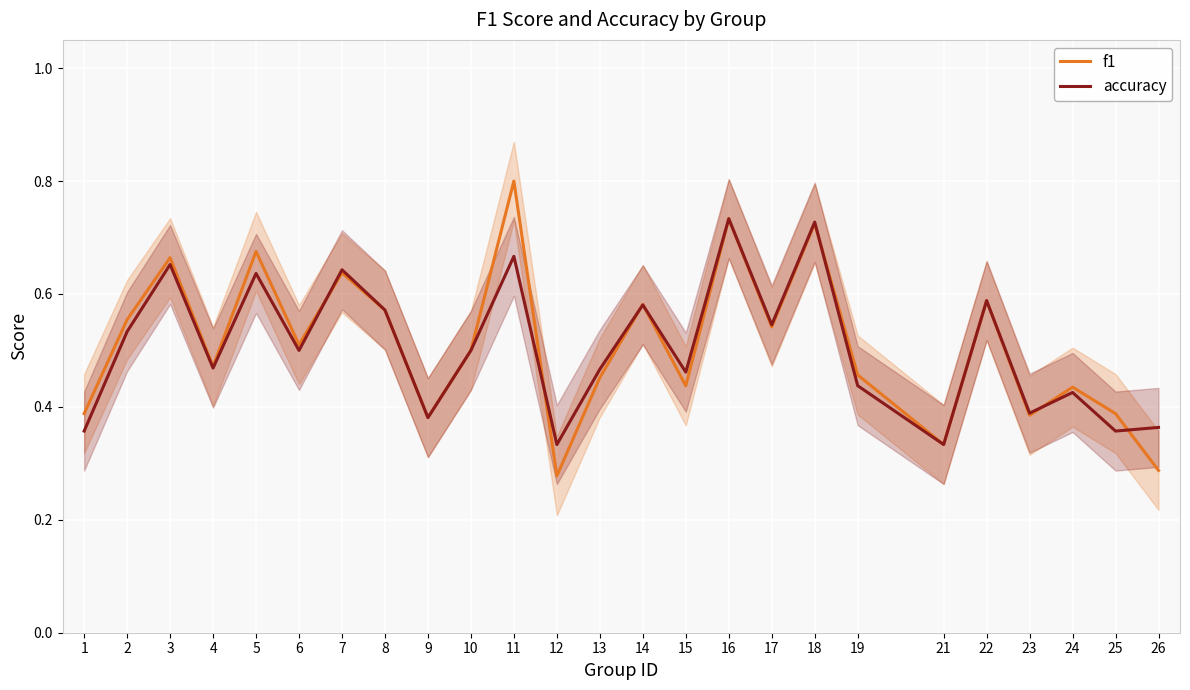

After their last crossing, which series has the higher values: f1 or accuracy?

accuracy